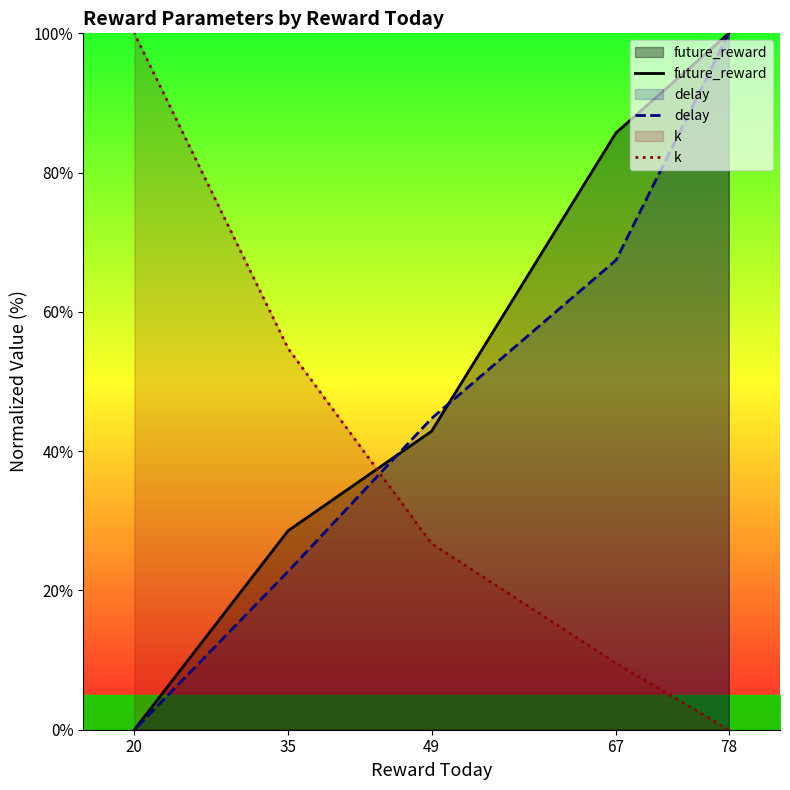

True or false: k has more than 0 interior local peaks.

False